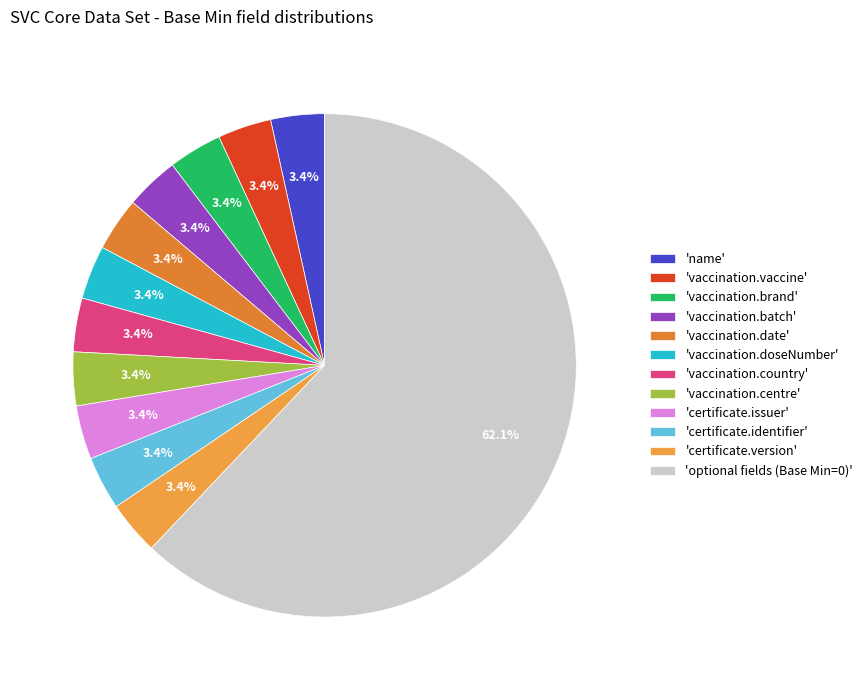

Does any single category account for the majority?

Yes